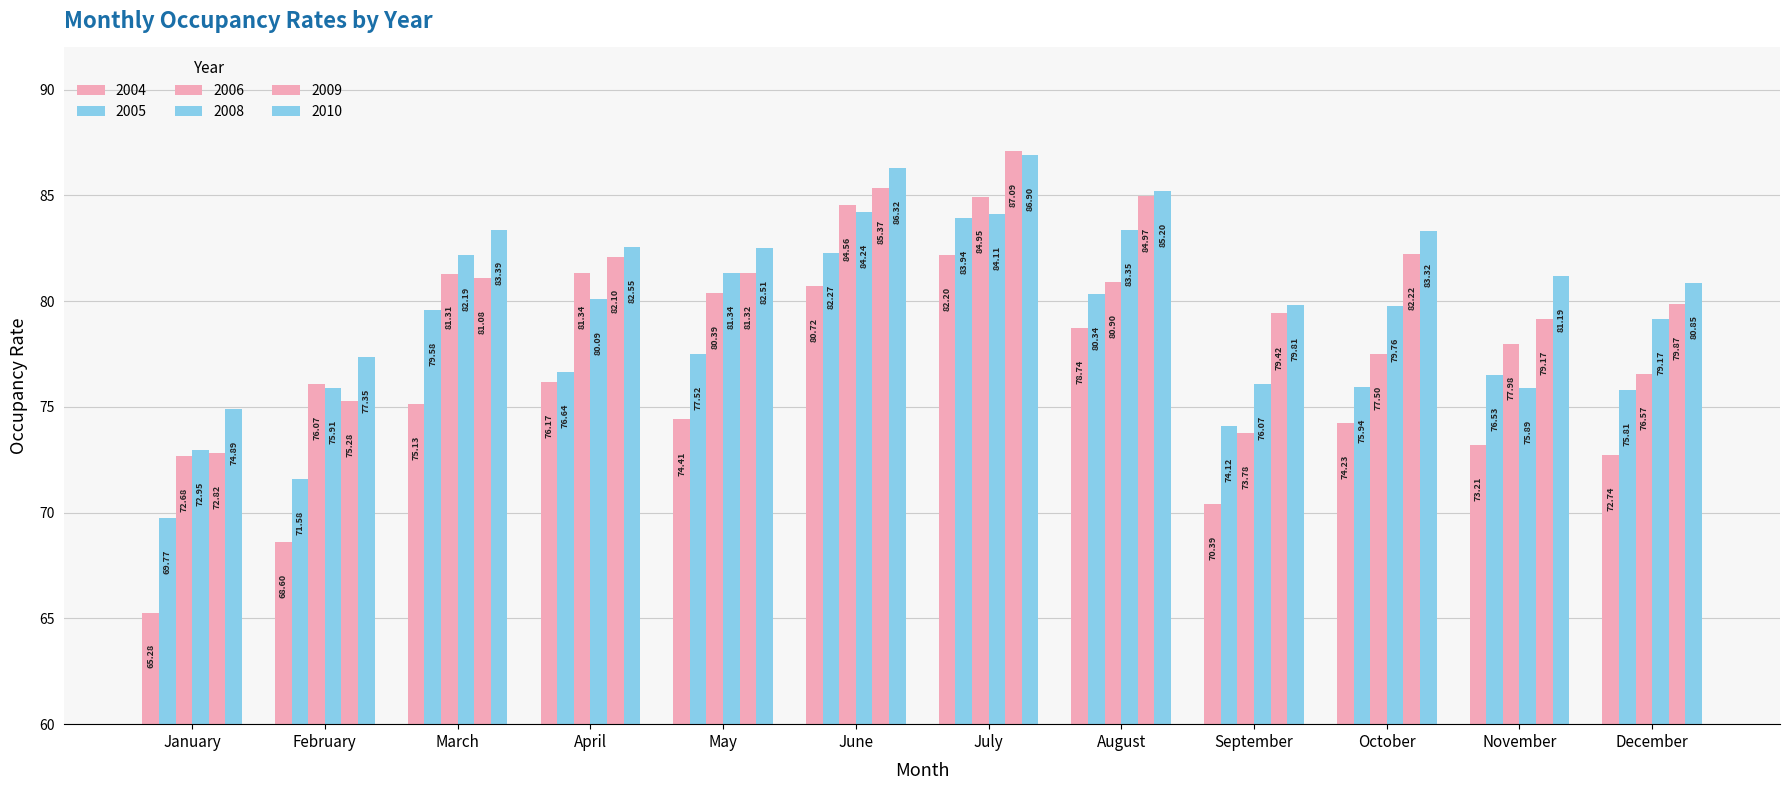

At which label is 2009 closest to 79?

November